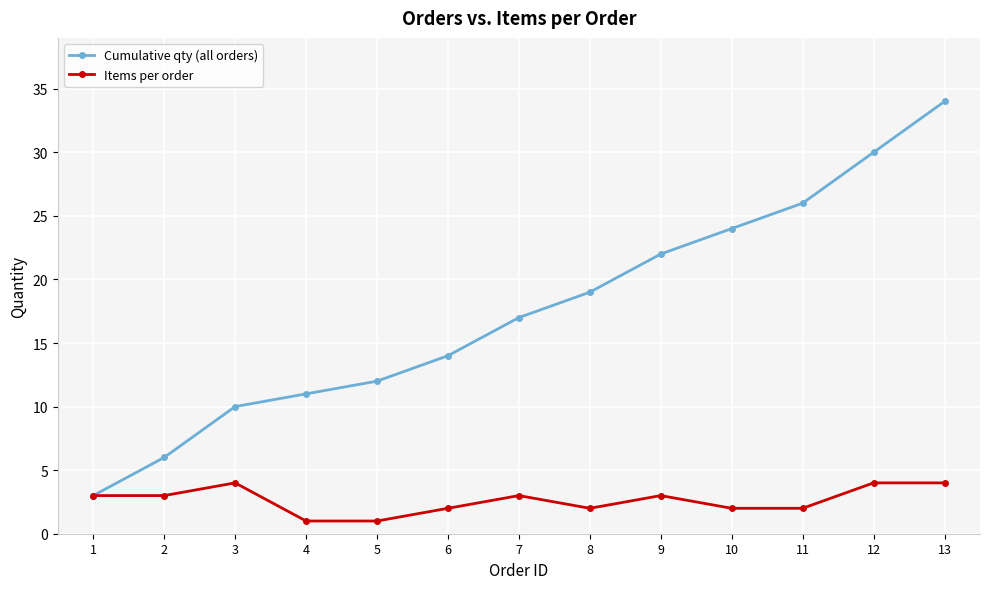

What is the value of the Items per order point at the 9th from the left?

3